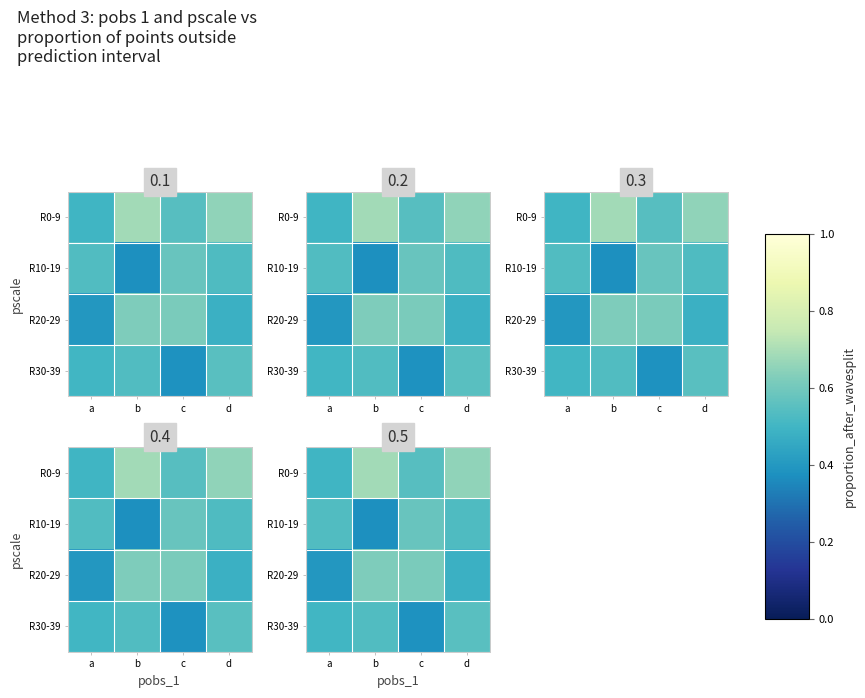

What is the difference between the maximum and minimum values in the R10-19 series?

0.2